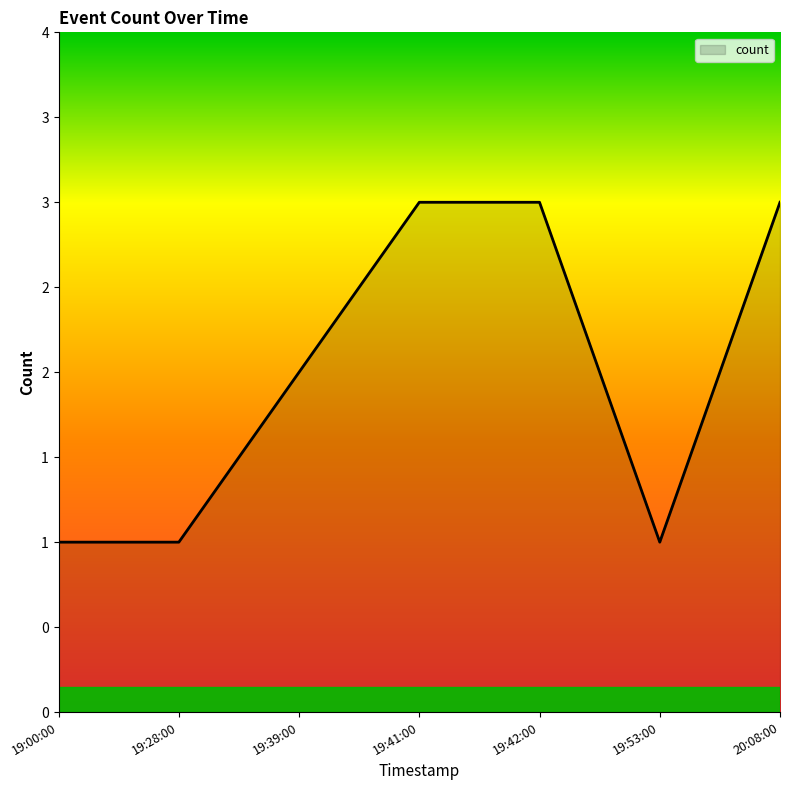

Does the chart have visible grid lines?

No